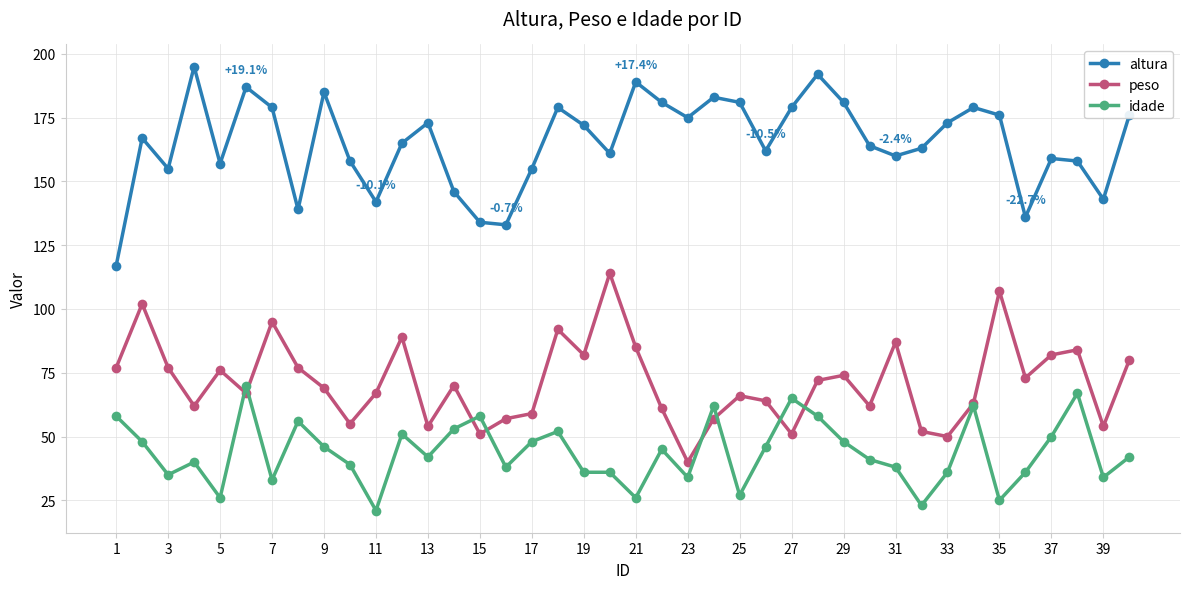

What is the lowest value of the idade series?

21